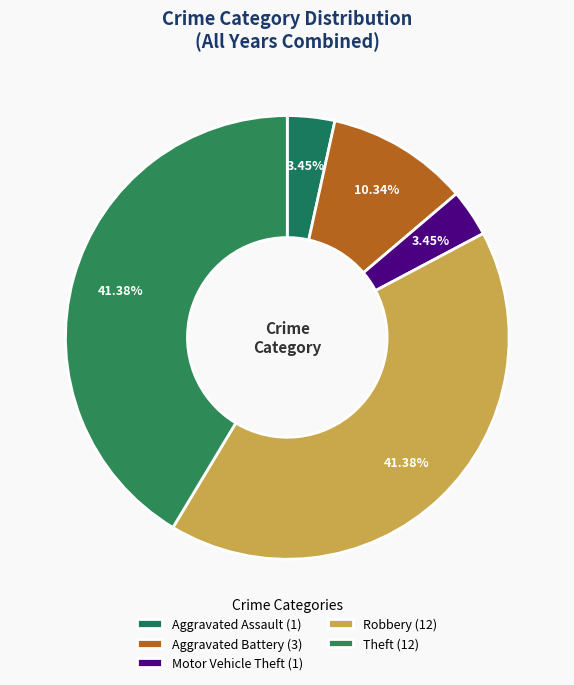

Rank the categories by value from lowest to highest.

Aggravated Assault, Motor Vehicle Theft, Aggravated Battery, Robbery, Theft